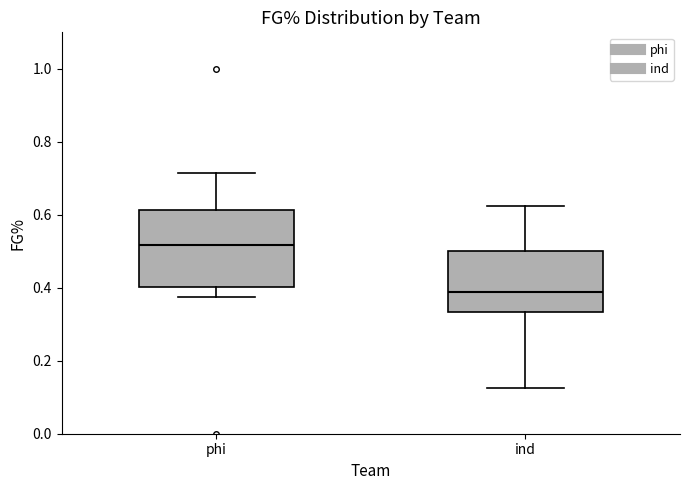

Which box has the highest median line?

phi